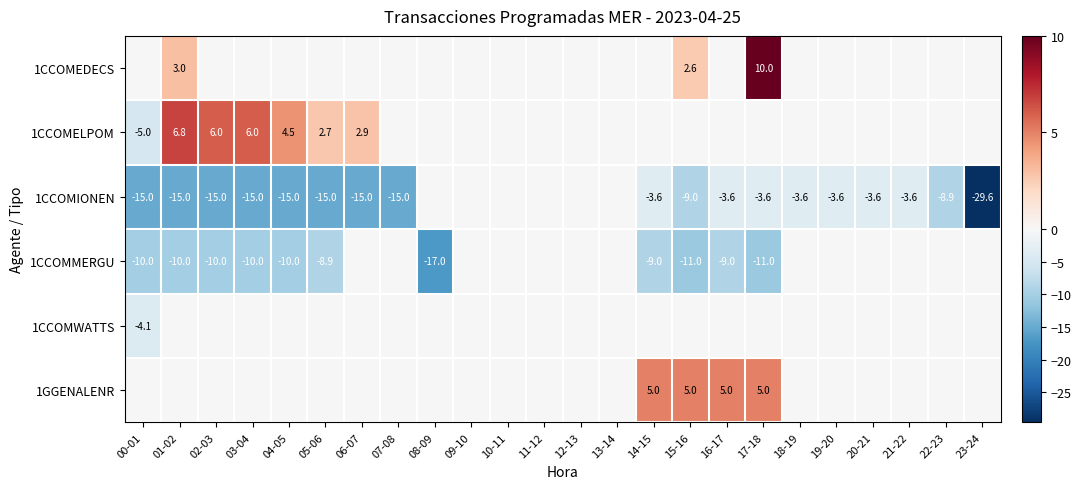

The value of 1CCOMIONEN at 15-16 is -9.0. True or false?

True